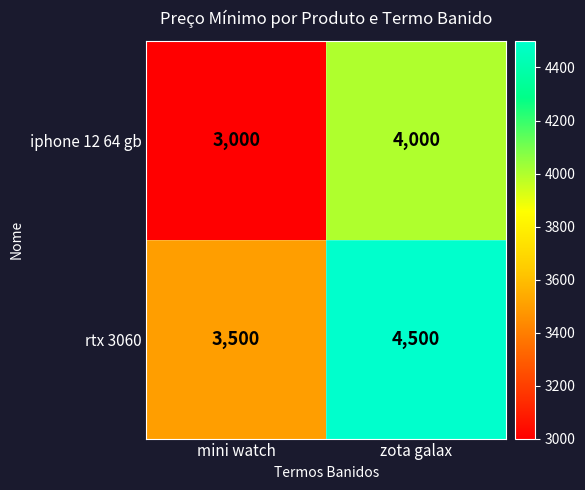

What is the maximum value for rtx 3060?

4500